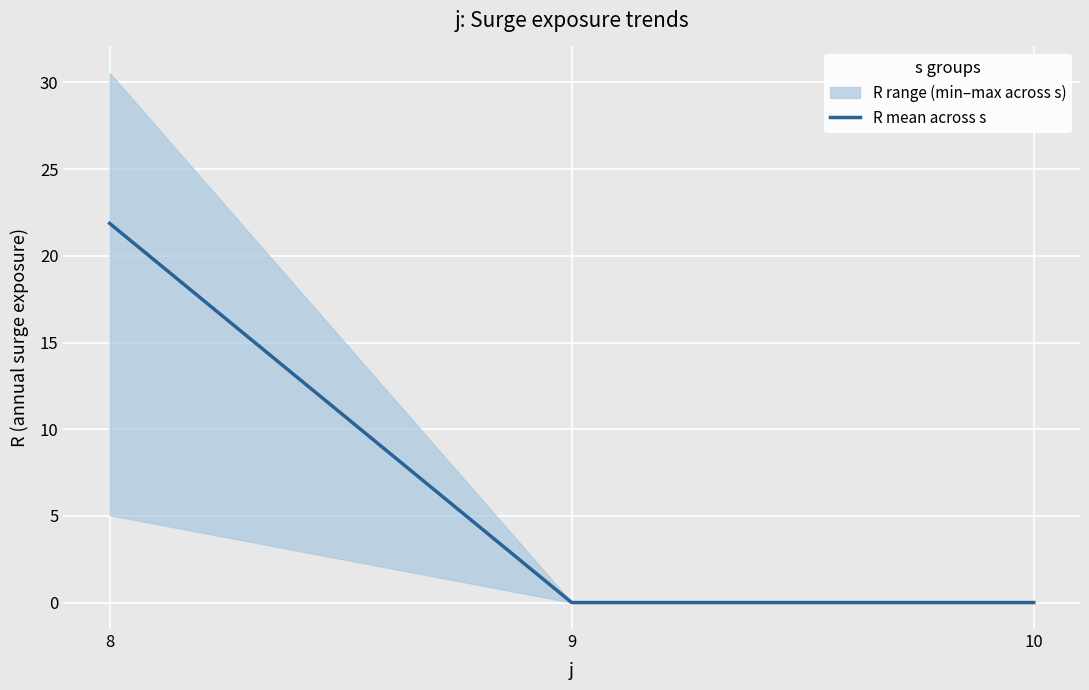

Rank the categories by value from lowest to highest.

9, 10, 8